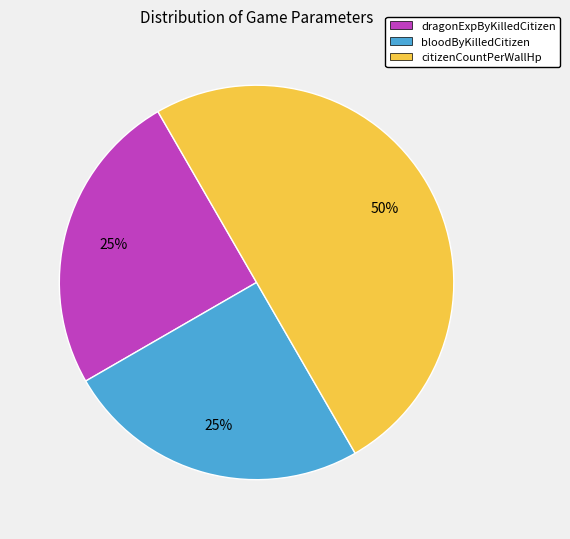

How many segments does this pie chart have?

3